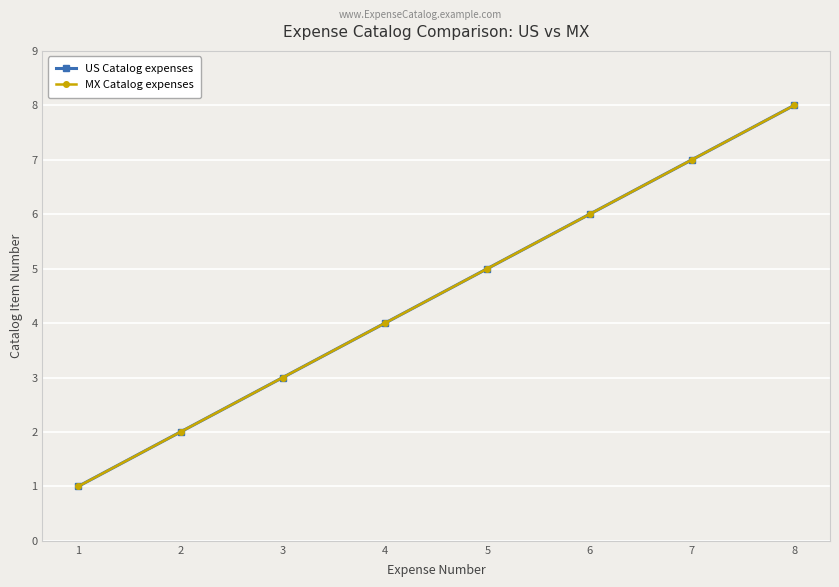

At which category is the sum across all series the highest?

8